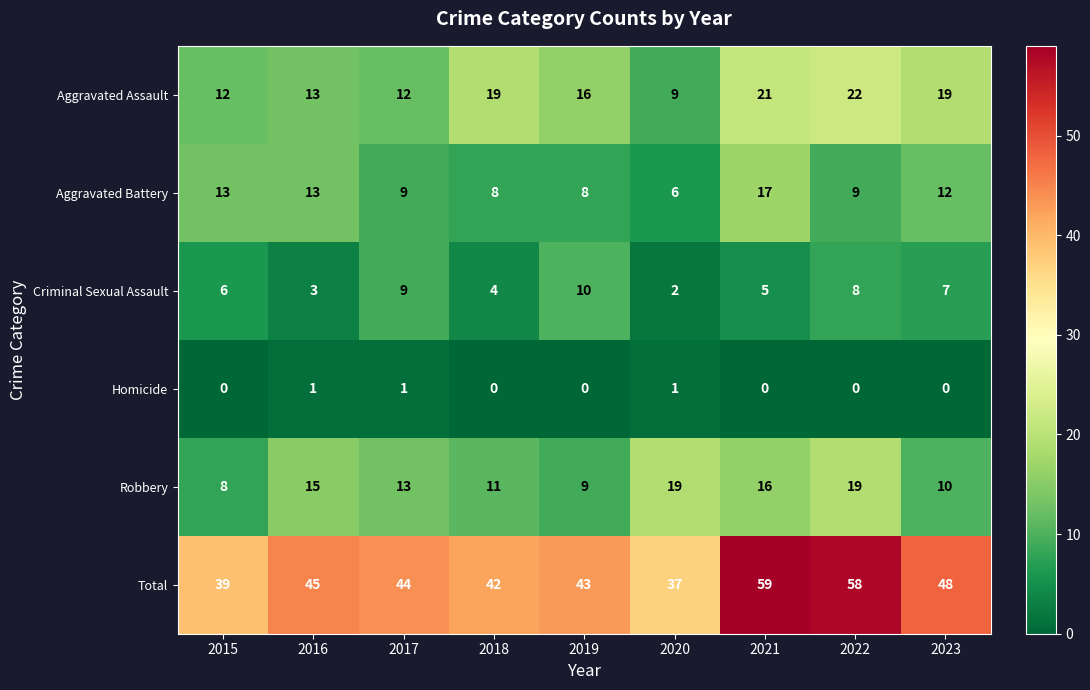

Which label corresponds to the largest value in the chart?

2021